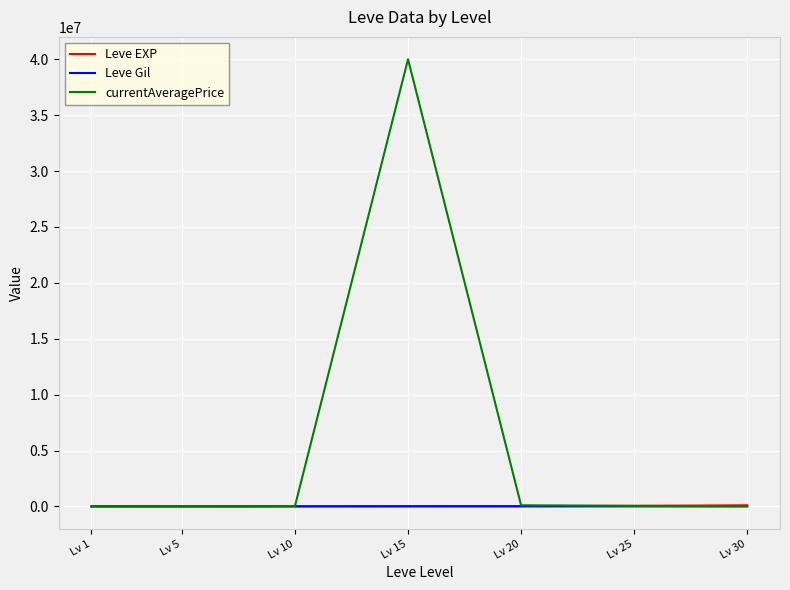

Which series has the largest total across all categories?

currentAveragePrice